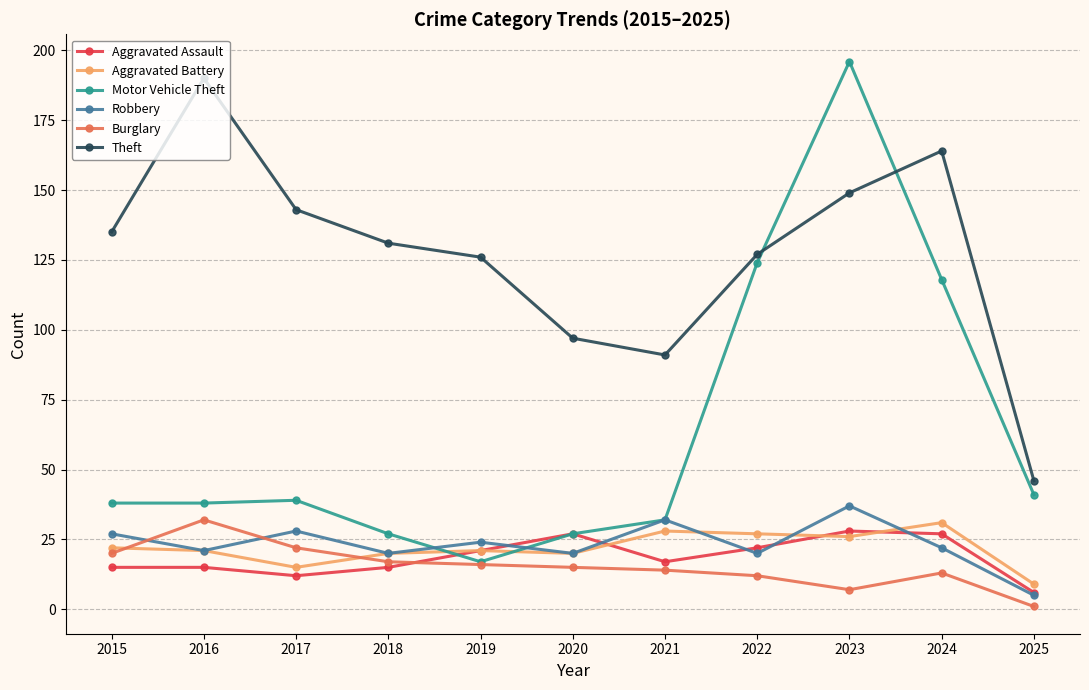

Which series has the largest total across all categories?

Theft